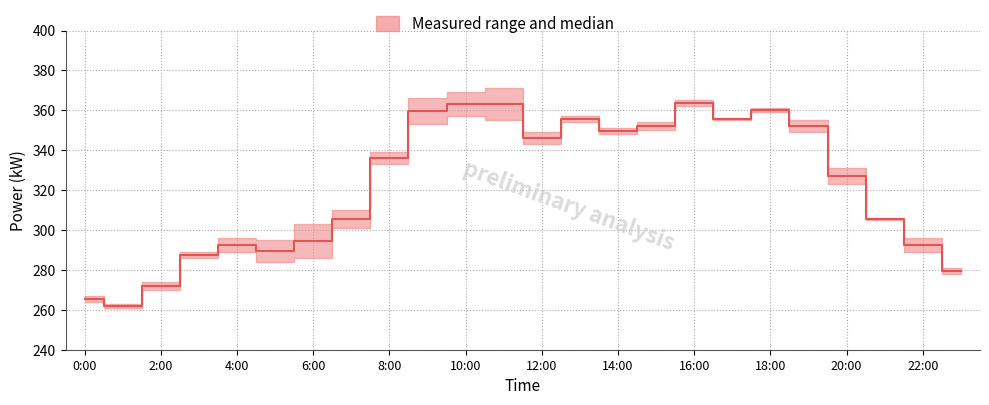

At which category does the data reach its first local valley?

1:00